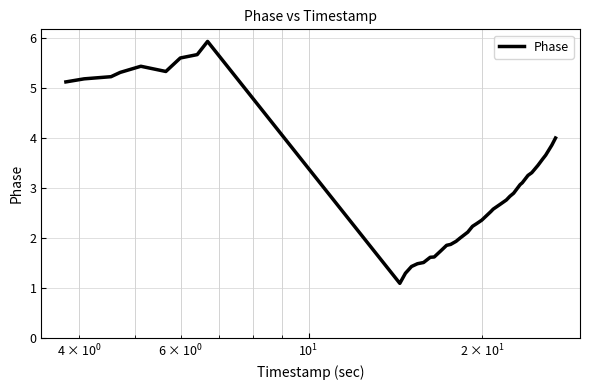

What is the minimum value shown in the chart?

1.1